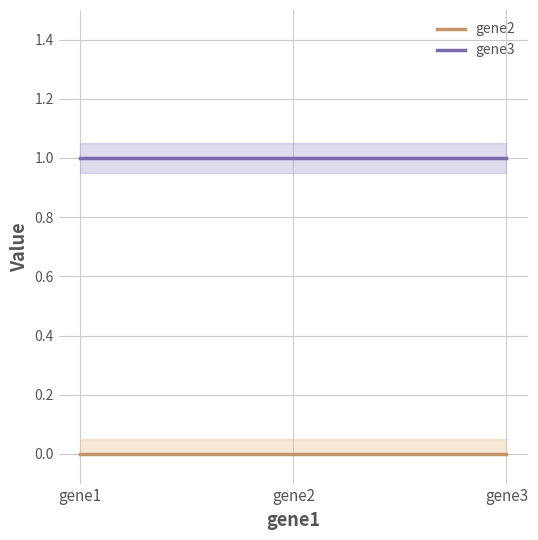

At which category is the sum across all series the highest?

gene1